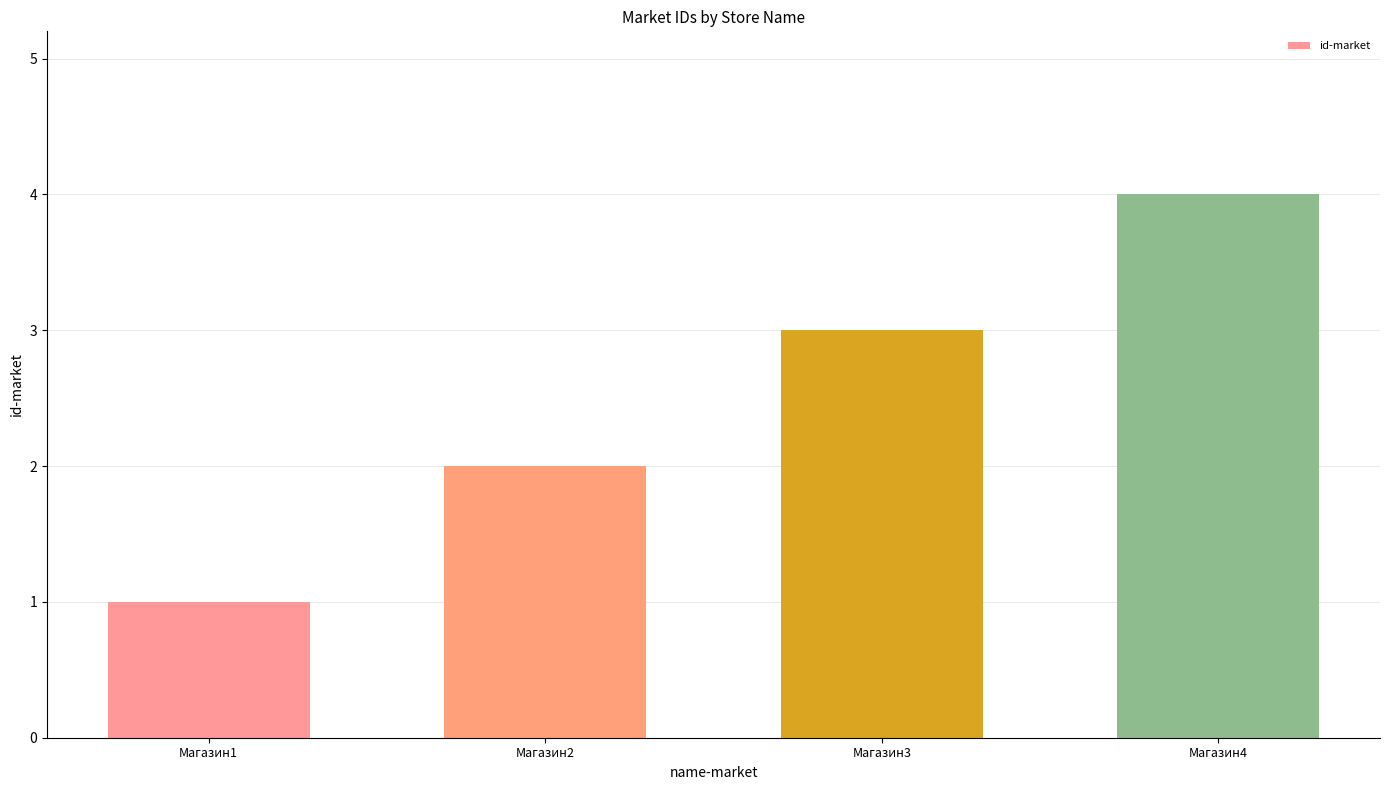

The chart shows a value of 3 at Магазин3. True or false?

True